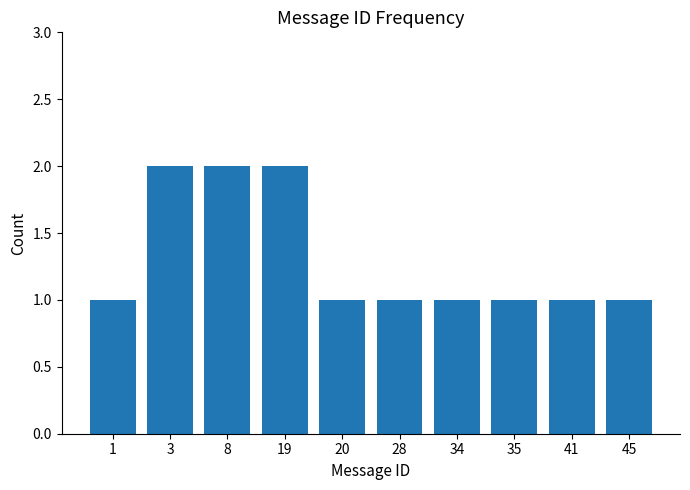

The chart shows a value of 0 at 34. True or false?

False